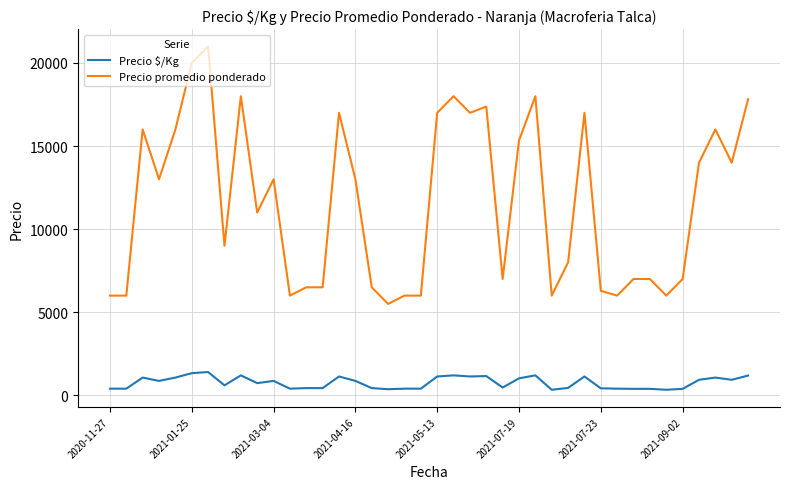

Rank the series by their maximum value, from highest to lowest.

Precio promedio ponderado, Precio $/Kg